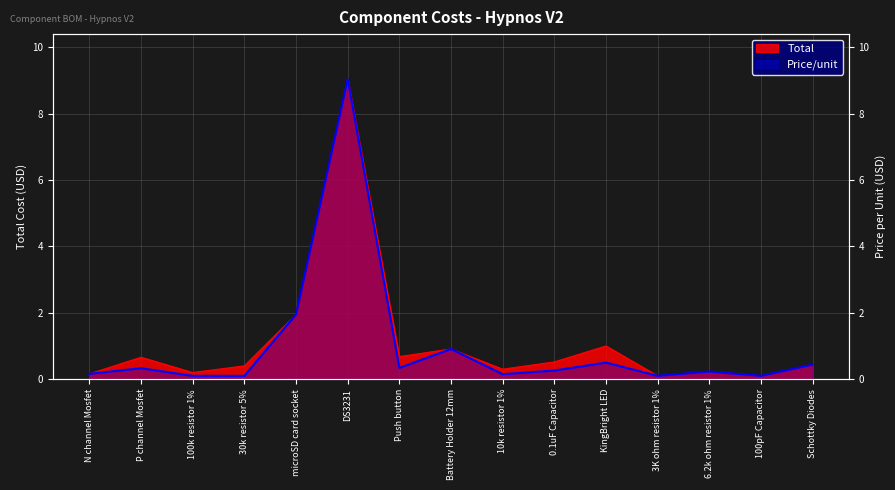

Where is the first local maximum for Price/unit?

P channel Mosfet